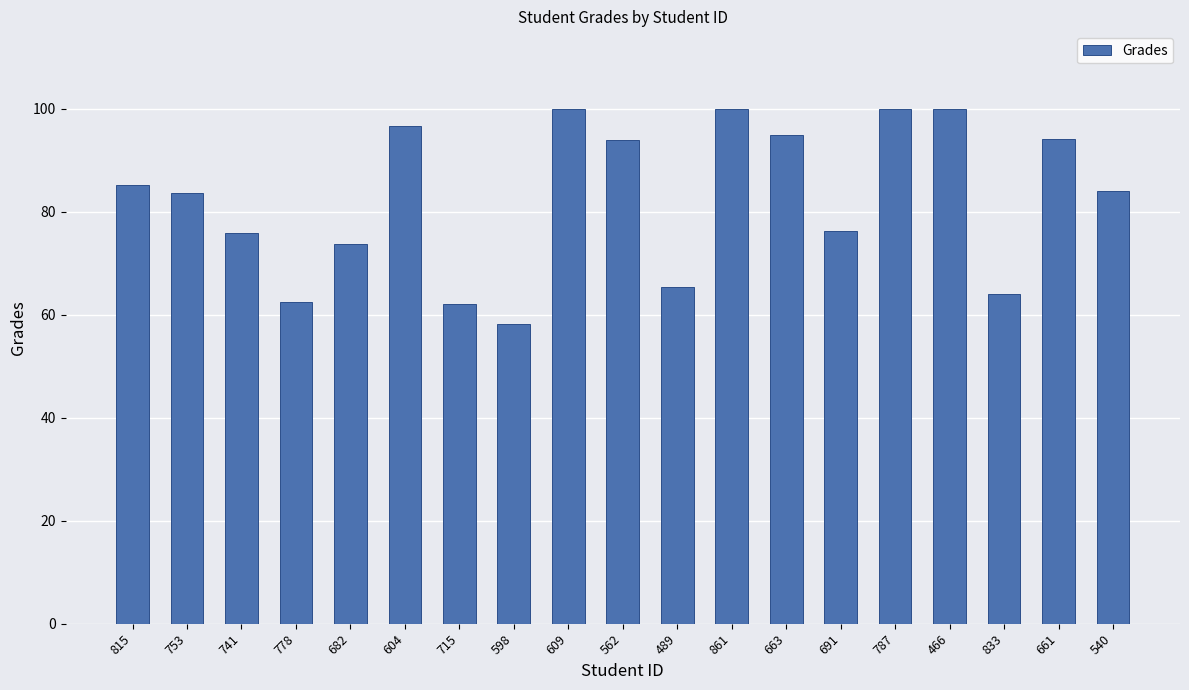

How many data points are above 84?

10